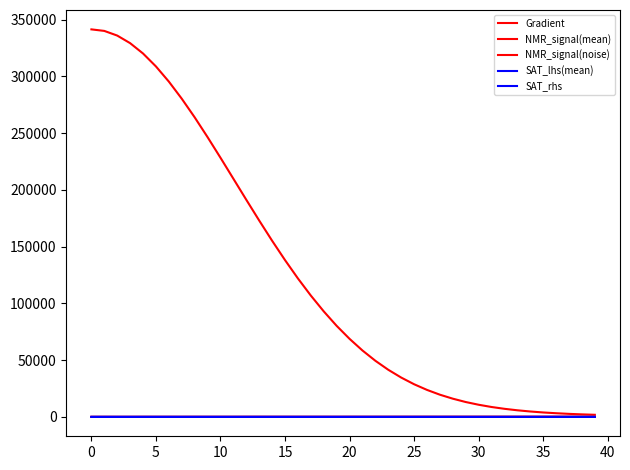

How many times do SAT_rhs and NMR_signal(noise) cross each other?

26